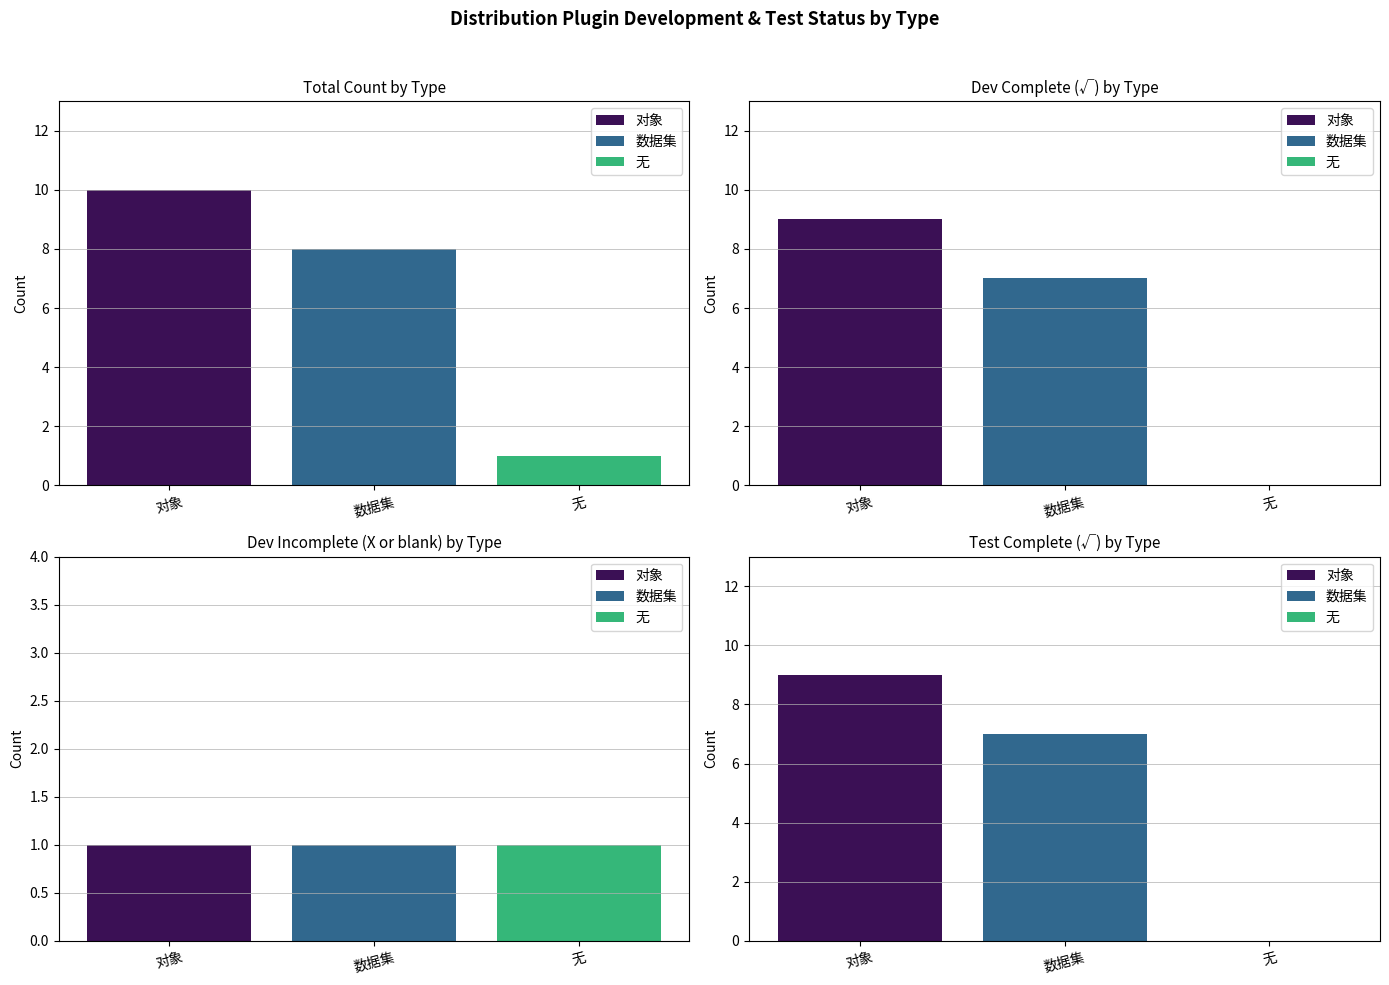

Are the bars grouped side by side (vs. stacked)?

Yes